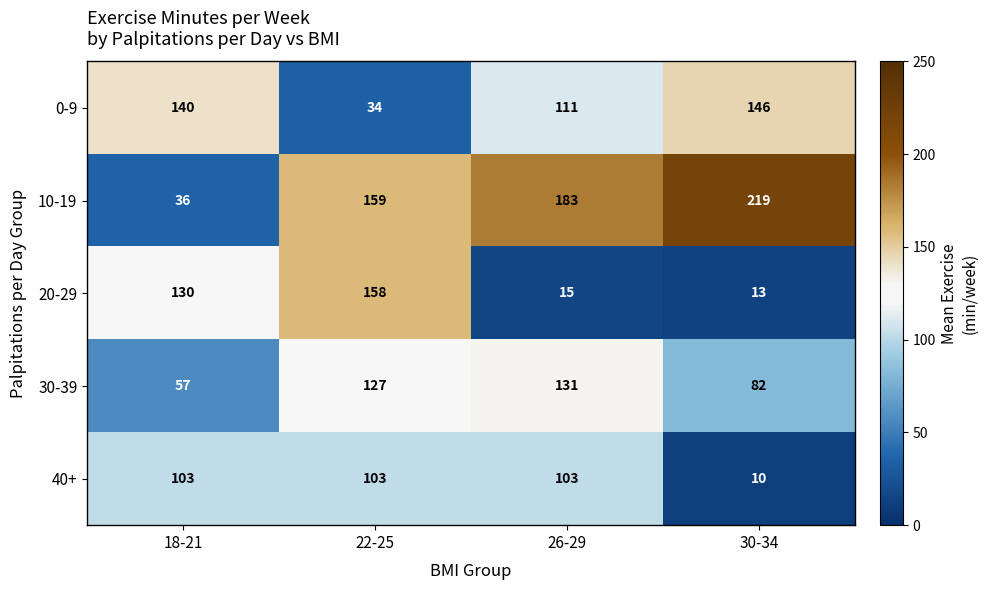

What is the maximum value shown in the chart?

219